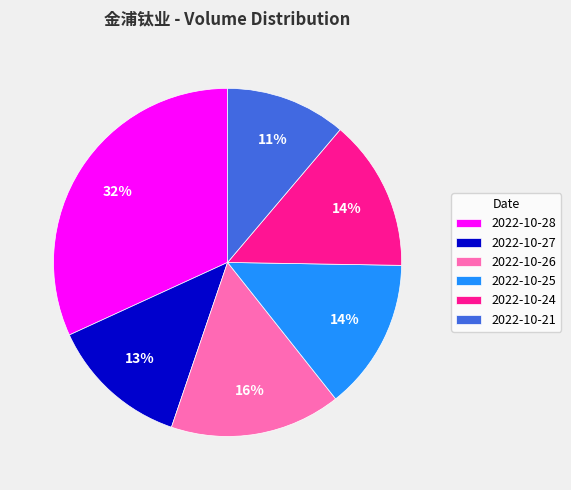

Is it true that 2022-10-21 is 11% of the pie?

True